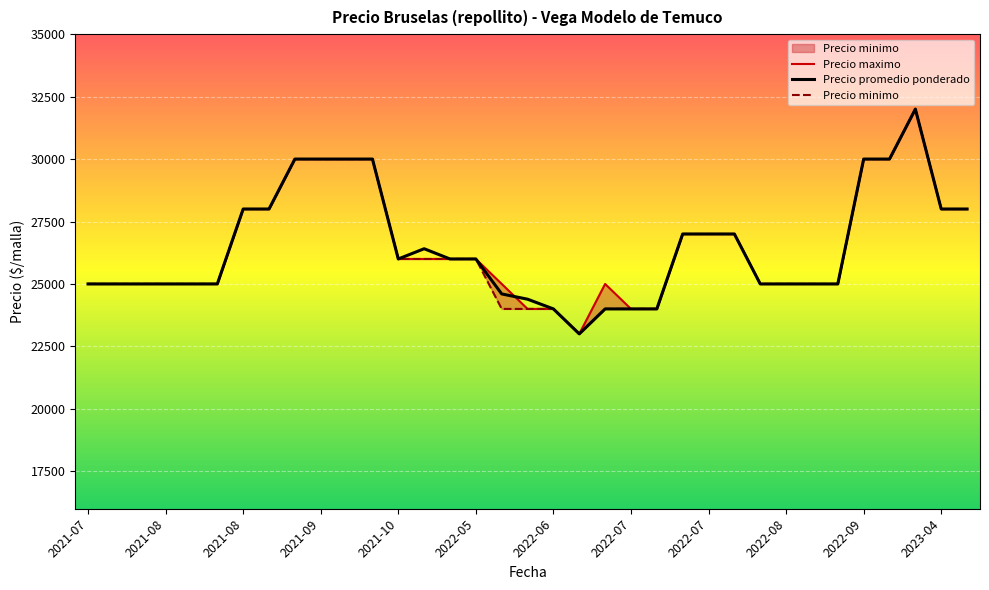

At which category does Precio maximo reach its first local valley?

2022-06